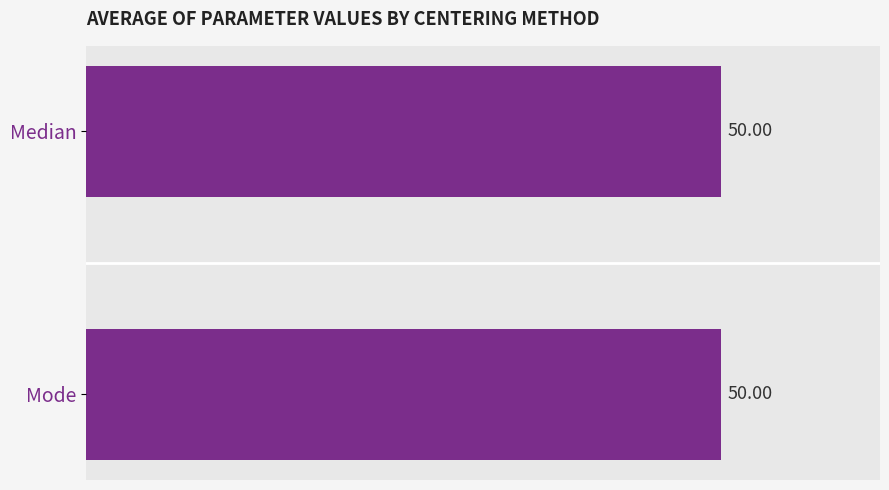

At which category is the sum across all series the highest?

Median